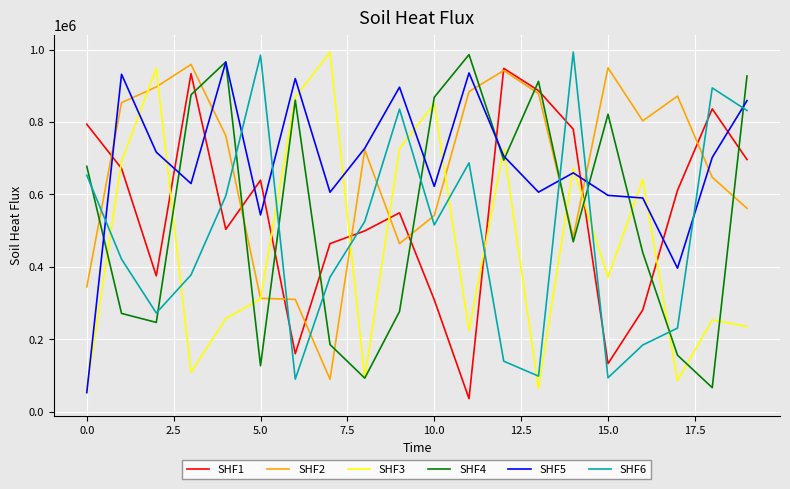

What is the maximum value shown in the chart?

992965